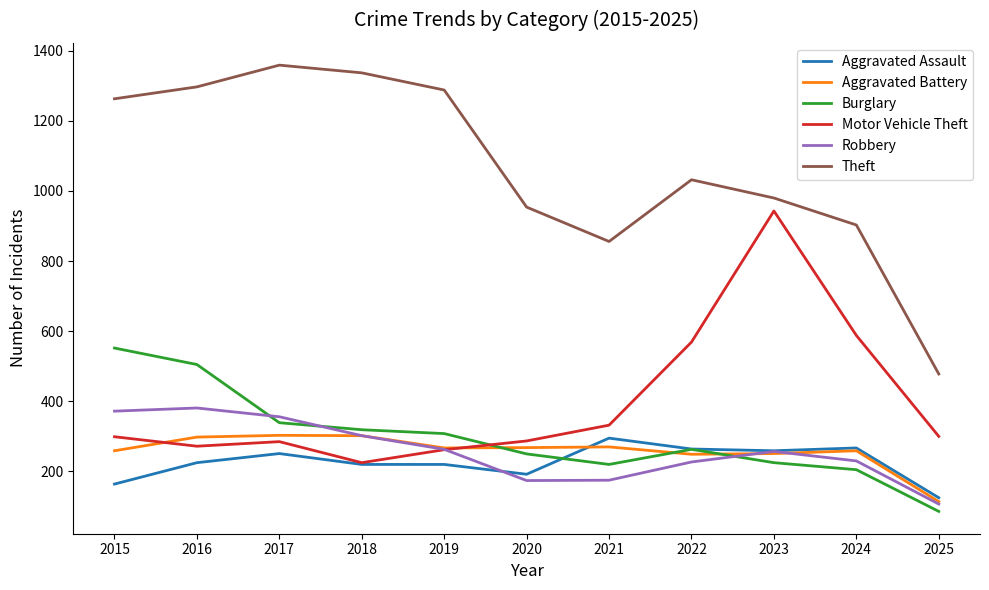

What is the spread (max minus min) of values at 2021?

681